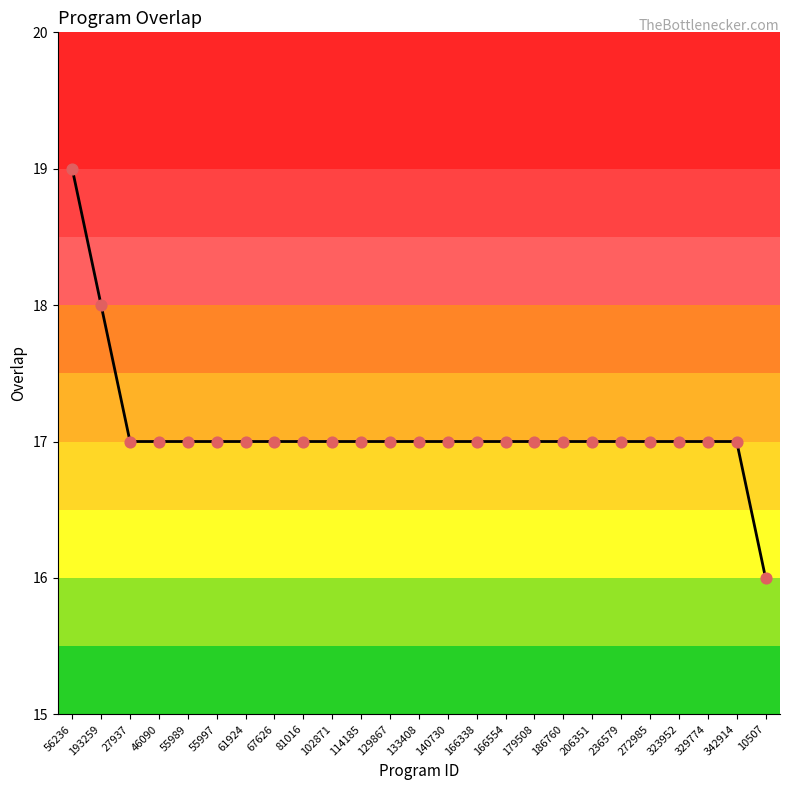

Approximately how many times larger is the value at 140730 compared to 179508?

1.0